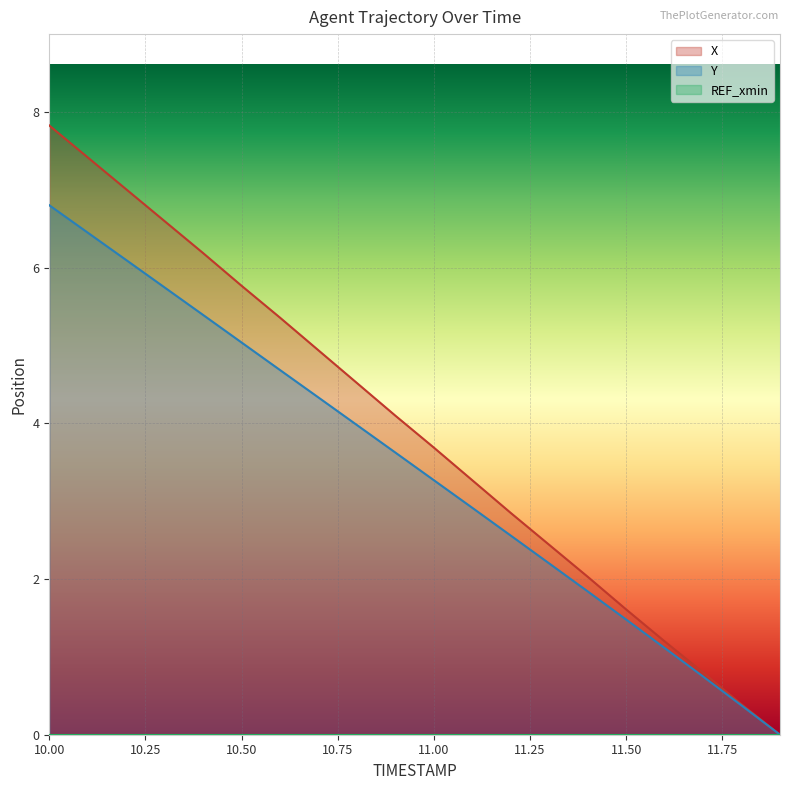

Which series has the largest range (max minus min)?

X